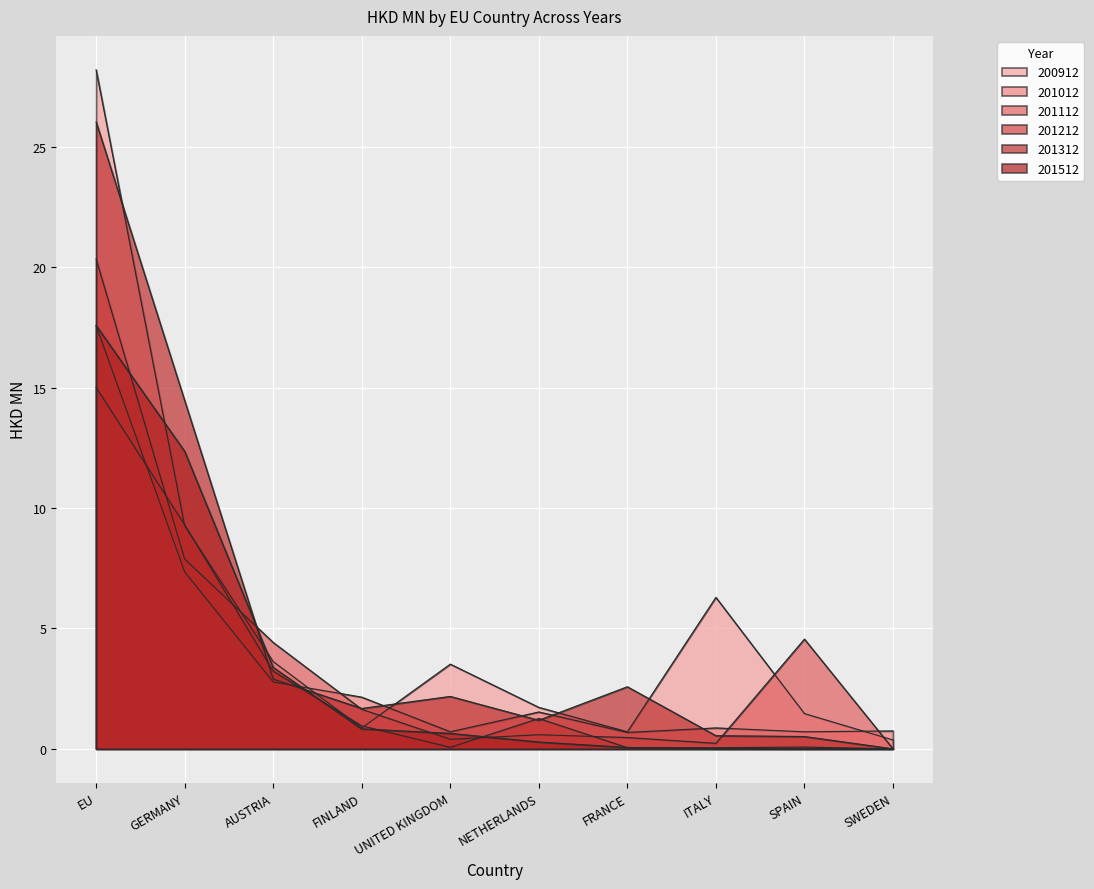

How many distinct data groups are displayed?

6